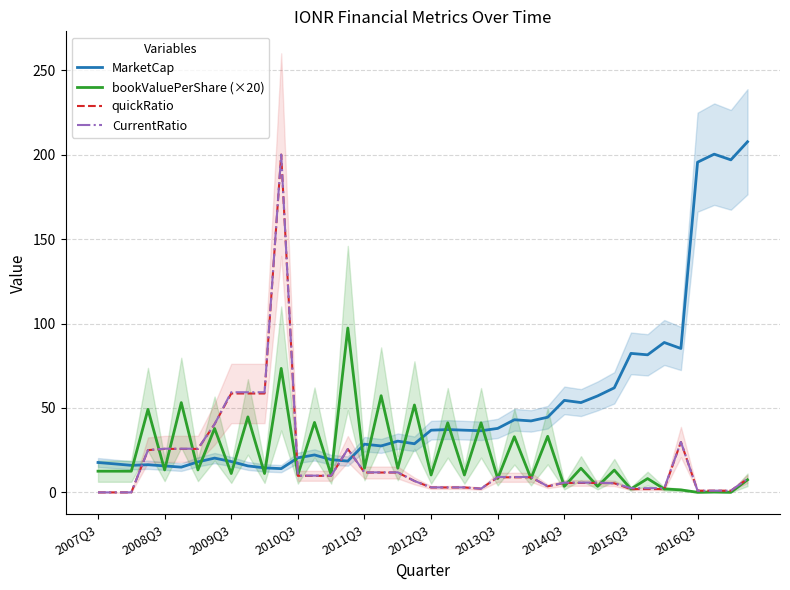

Reading right to left, transcribe all the data shown in this chart.

MarketCap: 207.7	197.0	200.4	195.6	85.3	88.8	81.5	82.3	62.0	57.2	53.2	54.5	44.5	42.3	43.0	37.9	36.5	36.9	37.2	36.8	28.8	30.4	27.5	28.6	18.5	19.4	22.2	20.5	14.1	14.5	15.7	18.3	20.3	18.1	15.0	15.7	16.4	16.0	16.9	17.7
bookValuePerShare (×20): 7.4	0.1	0.2	0.1	1.5	2.0	8.2	2.0	13.2	3.6	14.3	3.6	33.2	8.2	33.0	8.2	41.2	10.3	41.2	10.3	51.8	14.3	57.3	14.3	97.4	10.4	41.4	10.4	73.5	11.2	44.7	11.2	37.9	13.3	53.2	13.3	49.2	12.6	12.6	12.6
quickRatio: 8.0	1.0	1.0	1.0	29.9	2.0	2.0	2.0	5.4	5.6	5.6	5.6	3.6	8.9	8.9	8.9	2.2	2.9	2.9	2.9	6.7	11.8	11.8	11.8	25.7	9.8	9.8	9.8	200.1	58.6	58.6	58.6	40.4	25.8	25.8	25.8	25.0	0.0	0.0	0.0
CurrentRatio: 8.0	1.0	1.0	1.0	29.9	2.5	2.5	2.5	5.4	5.8	5.8	5.8	3.6	9.1	9.1	9.1	2.2	3.0	3.0	3.0	6.7	11.9	11.9	11.9	25.7	9.9	9.9	9.9	200.1	59.3	59.3	59.3	40.4	25.9	25.9	25.9	25.0	0.0	0.0	0.0